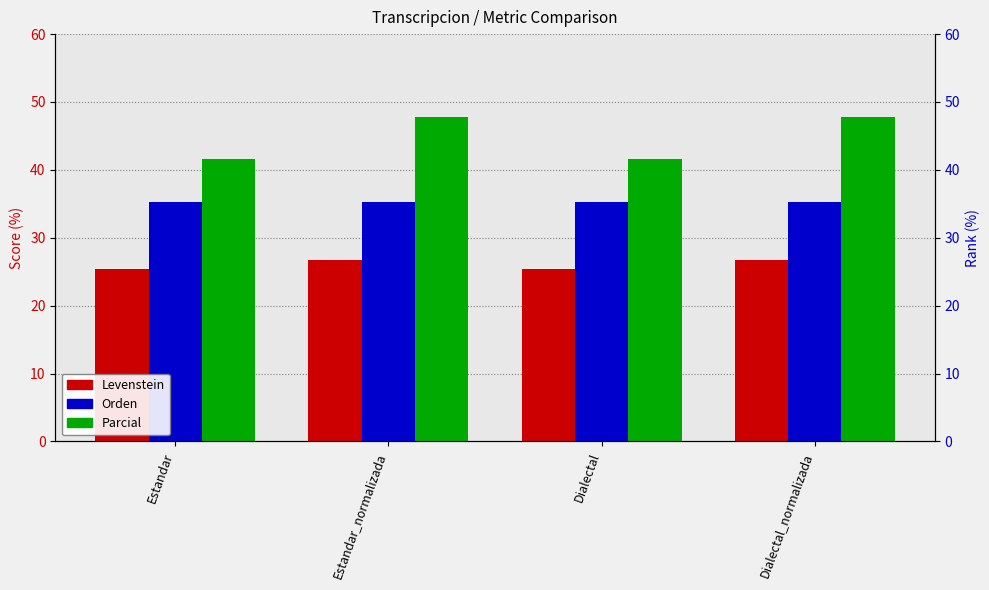

What is the difference between the highest and lowest values at Estandar_normalizada?

21.1